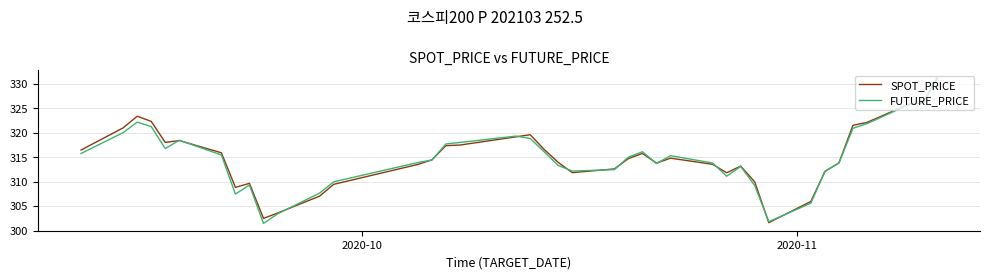

Does the chart have visible grid lines?

Yes